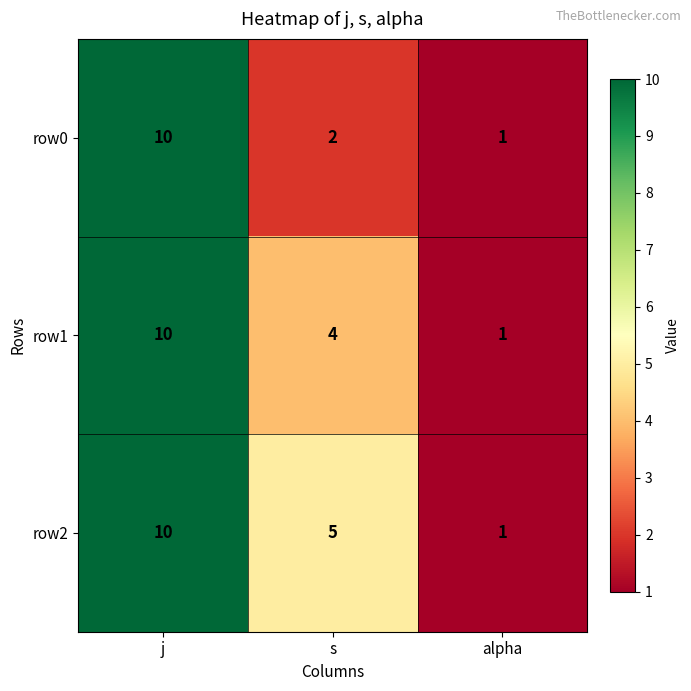

Rank the series by their average value, from highest to lowest.

row2, row1, row0